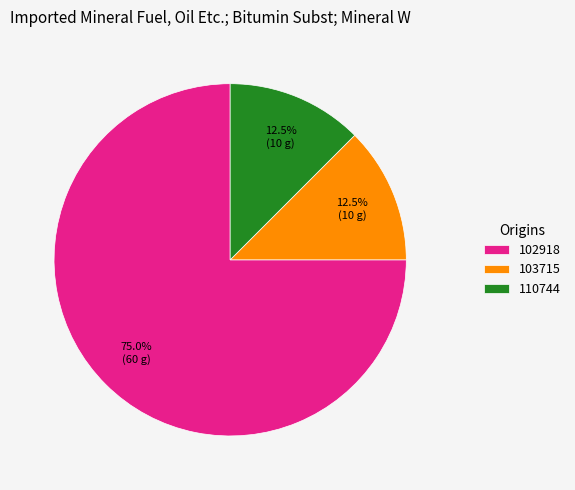

Combined, do 110744 and 103715 account for over 50%?

No